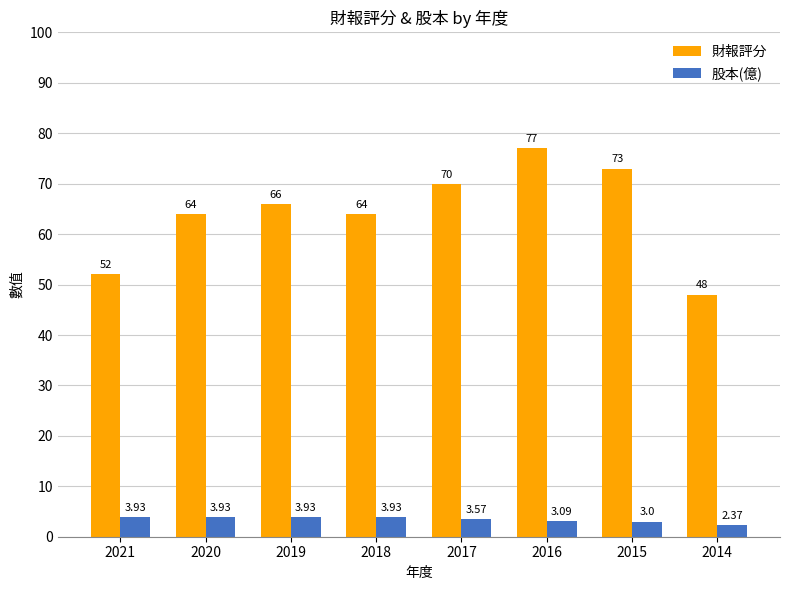

Which series has the largest range (max minus min)?

財報評分